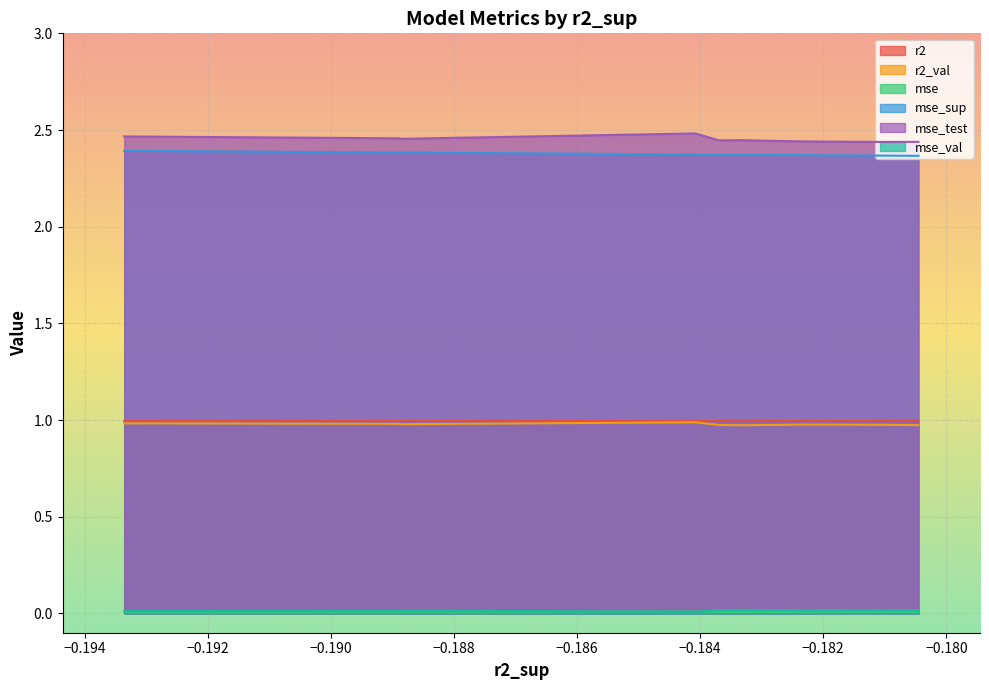

True or false: r2 and mse_sup intersect in this chart.

False